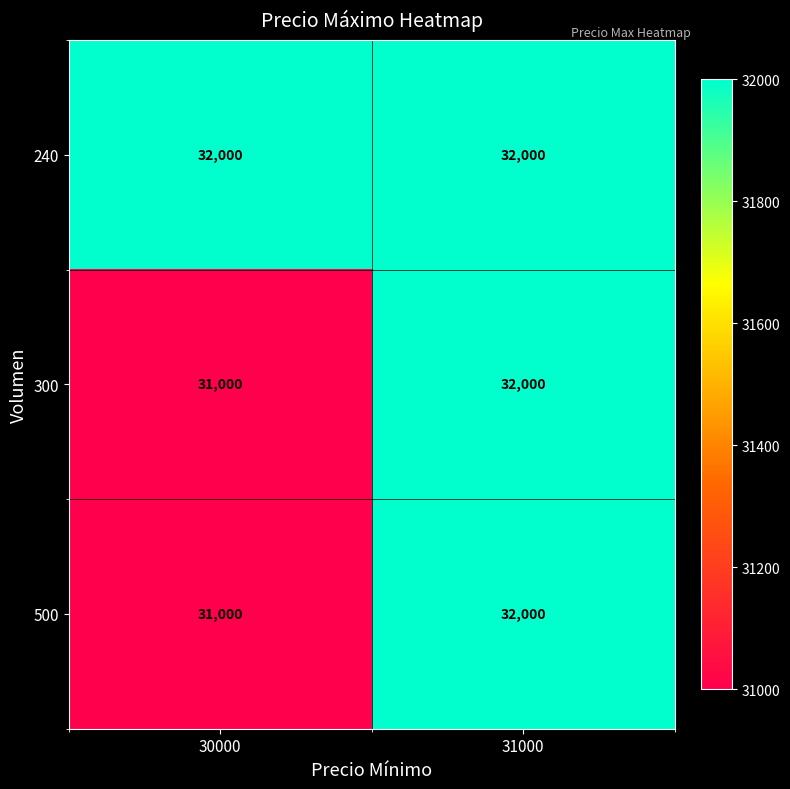

Read the 300 value at 31000, to the nearest 10.

32000